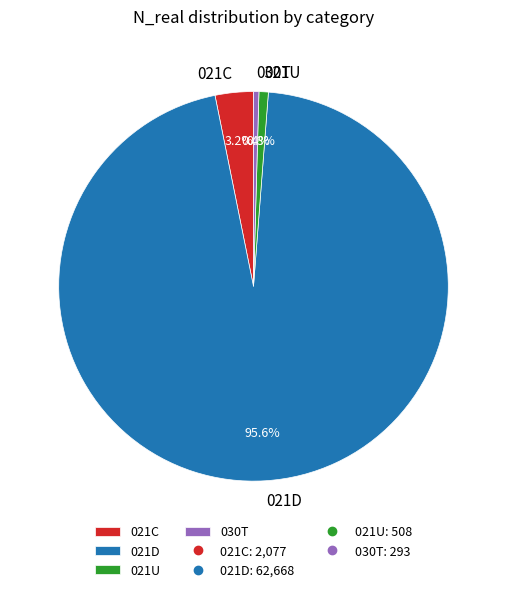

Combined, do 021D and 030T account for over 50%?

Yes